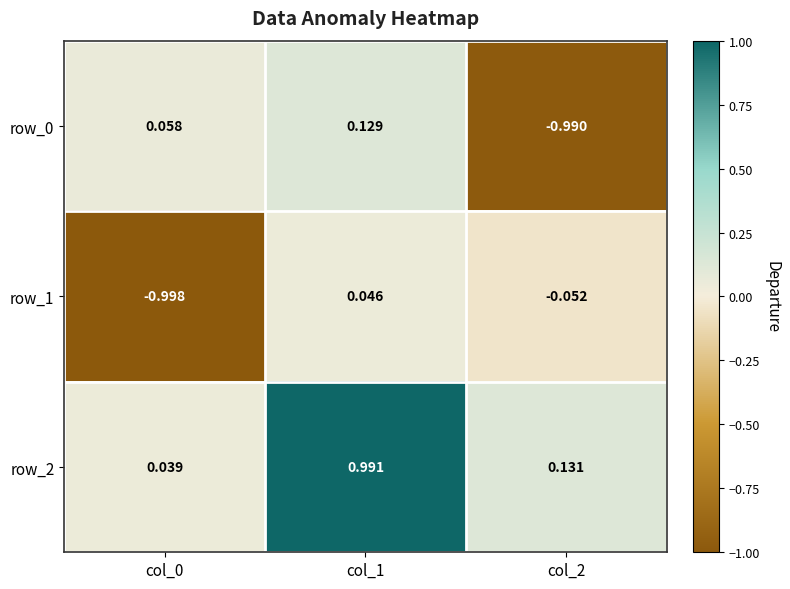

Is the value of row_0 at col_1 greater than the value of row_2 at col_1?

No